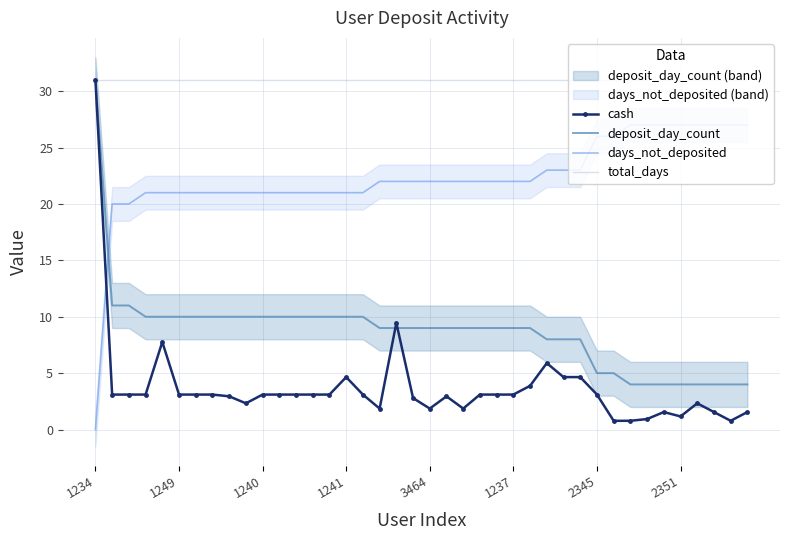

In cash, how many points are lower than both neighbors (excluding endpoints)?

6